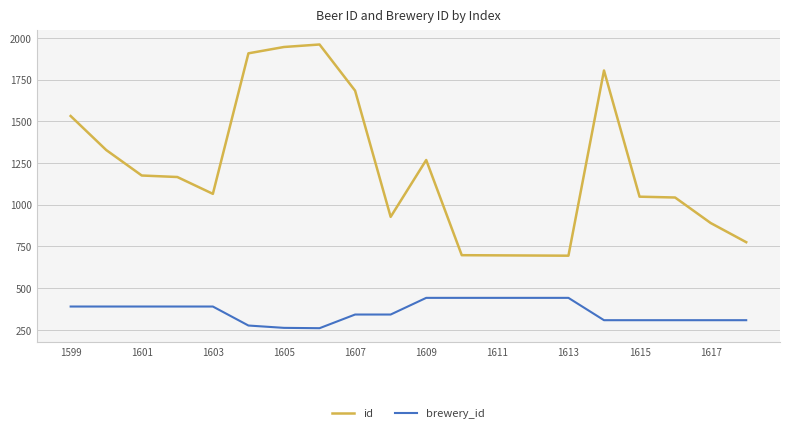

True or false: brewery_id and id intersect in this chart.

False